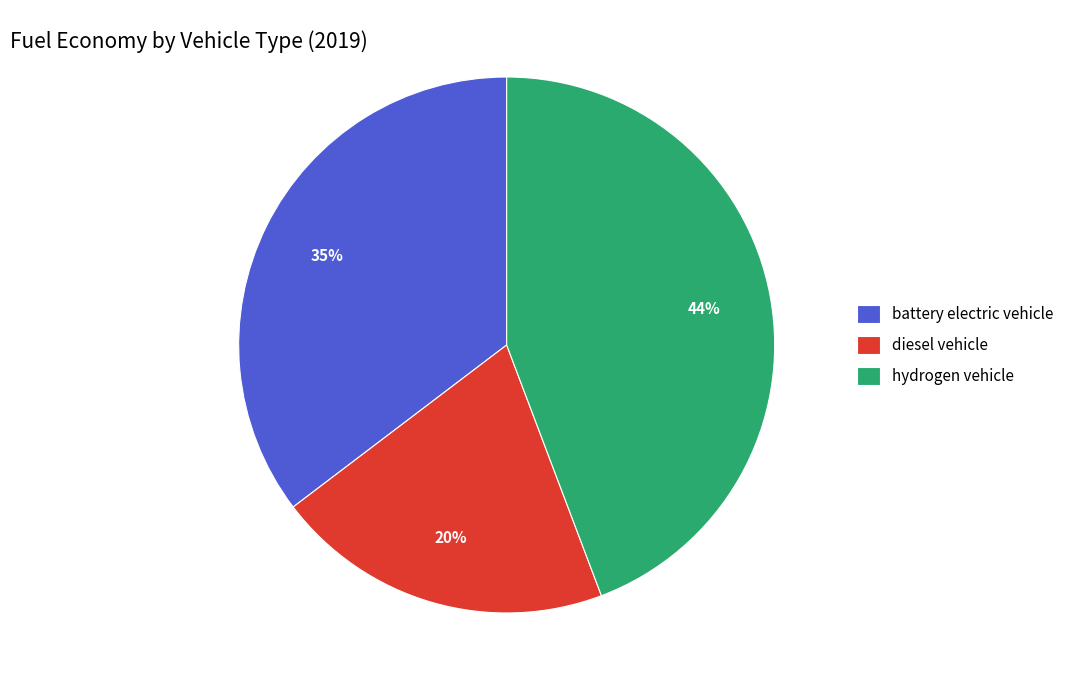

To the nearest percent, what is the average slice percentage?

33%